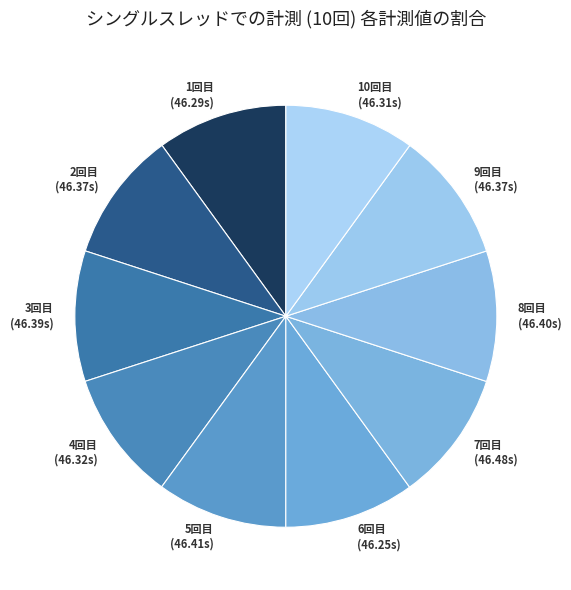

Count the number of slices in the pie.

10